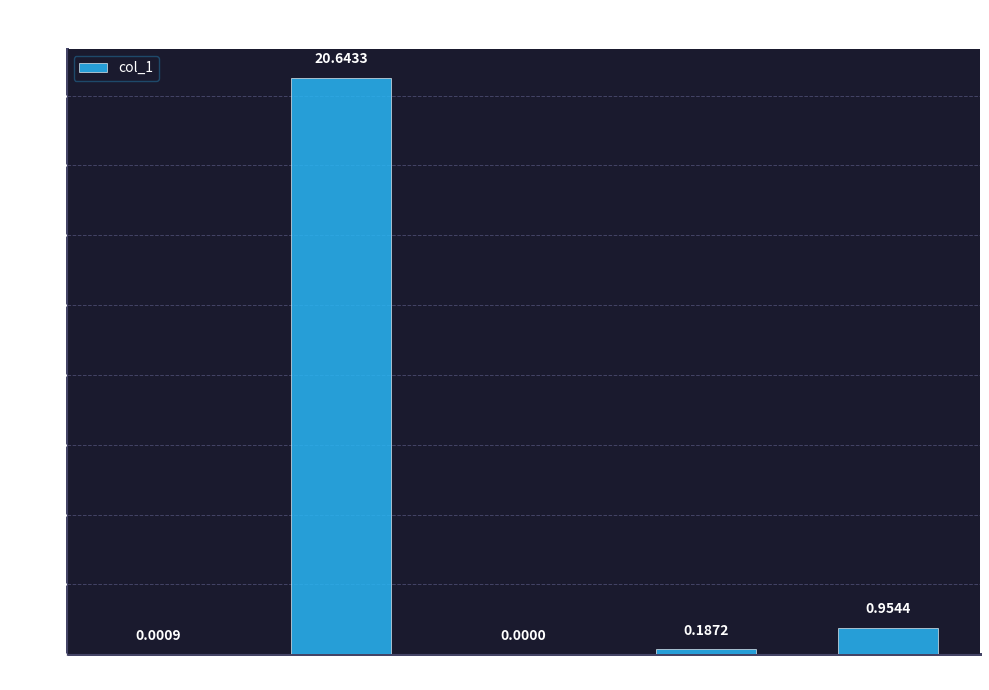

Does the chart contain stacked bars?

No